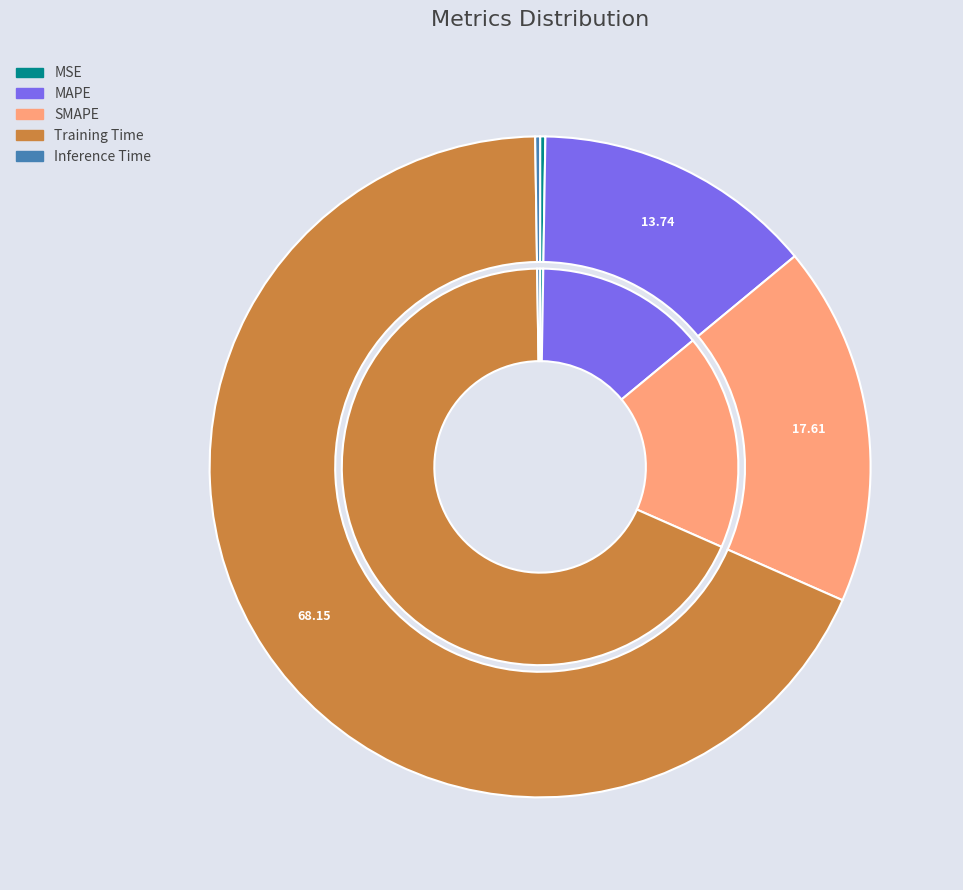

Combined, what portion of the pie is Inference Time and SMAPE?

17.8%